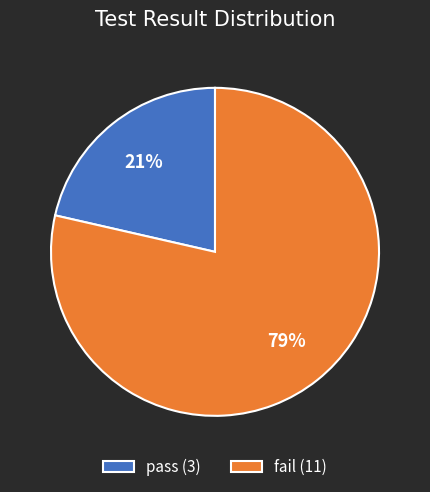

To the nearest percent, what portion does pass represent?

21%